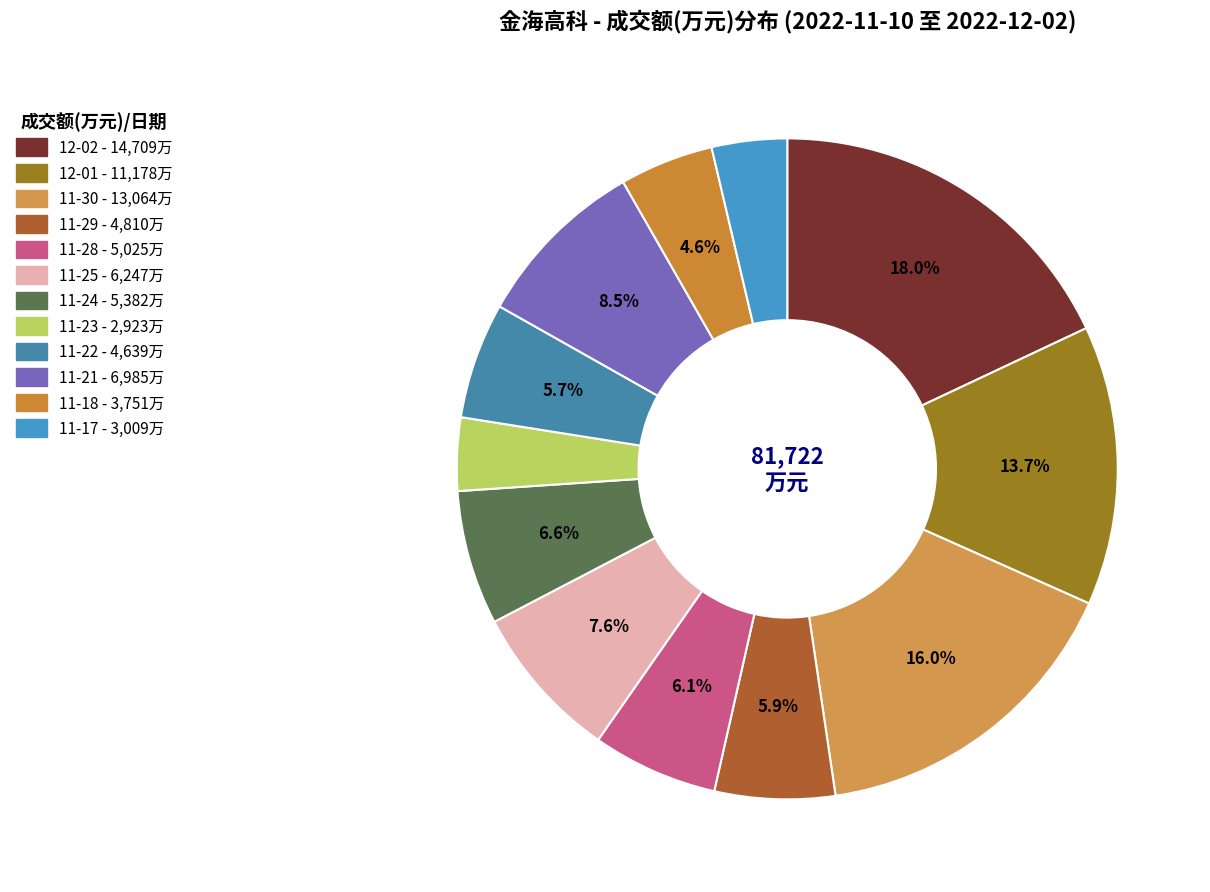

How many segments does this pie chart have?

12